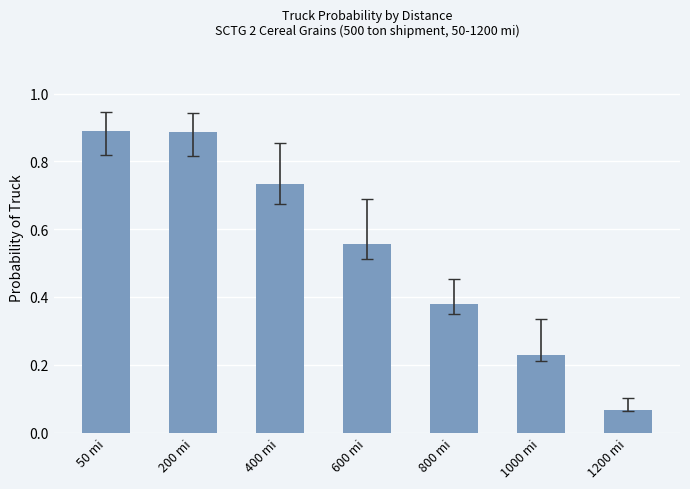

What is the average value?

0.5